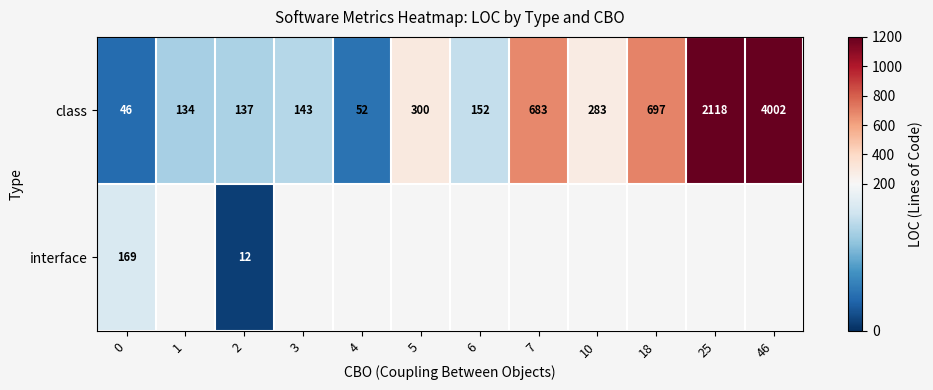

The value of class at 1 is 134. True or false?

True